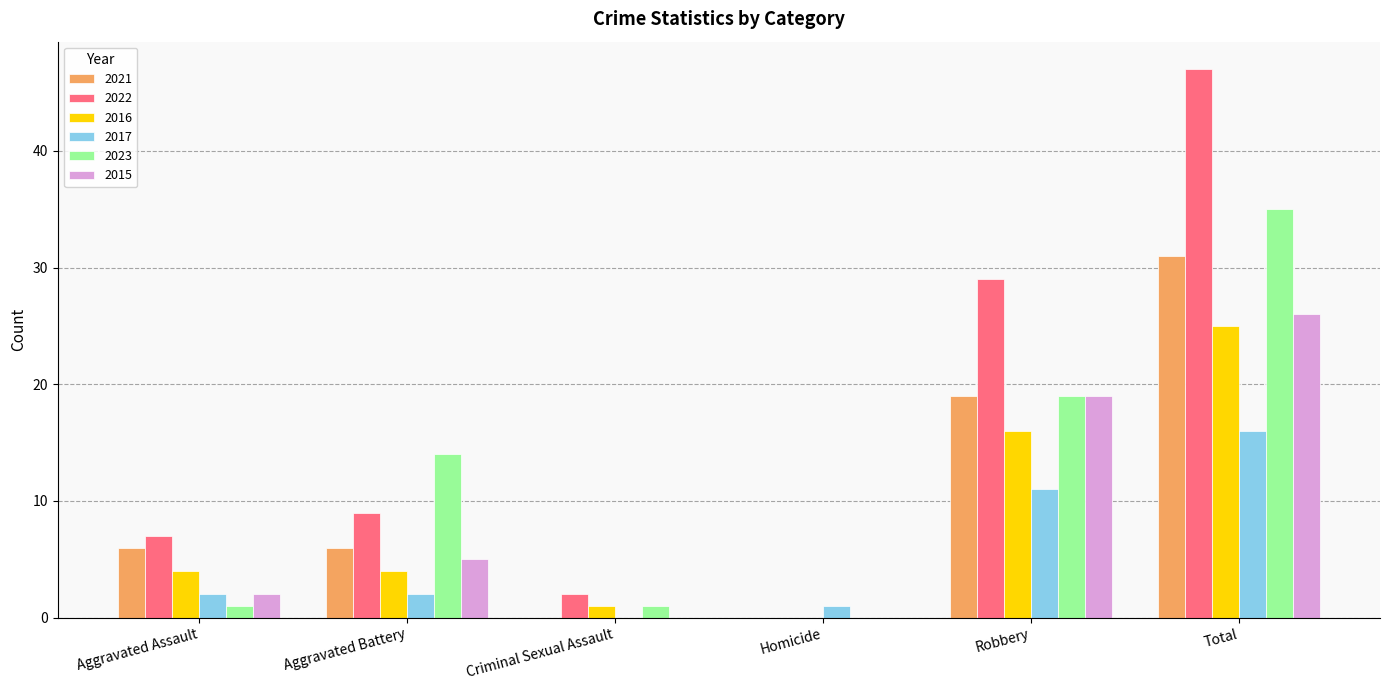

The 2023 series shows 13 at Robbery. True or false?

False